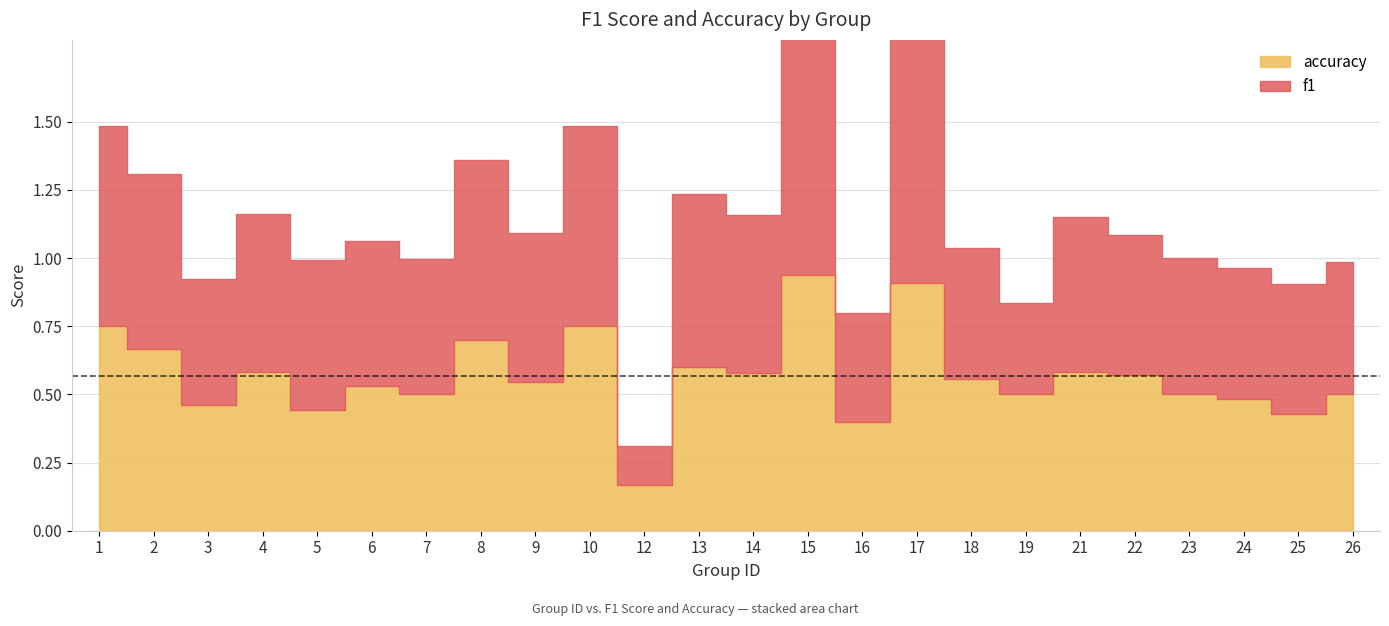

What is the lowest value of the accuracy series?

0.2